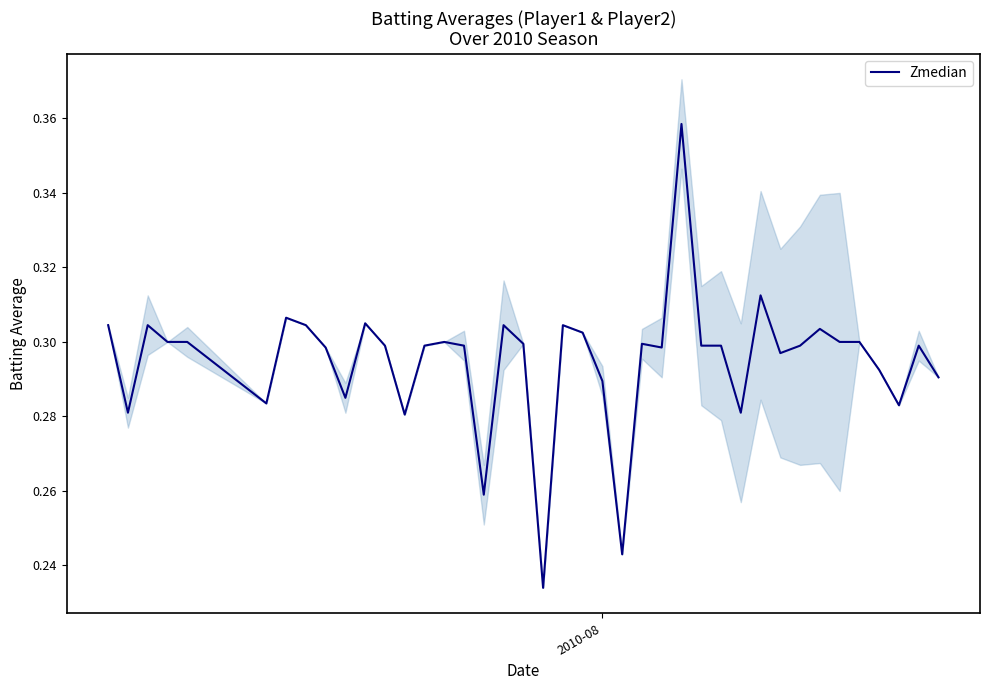

How many points are lower than both their immediate neighbors (excluding endpoints)?

11